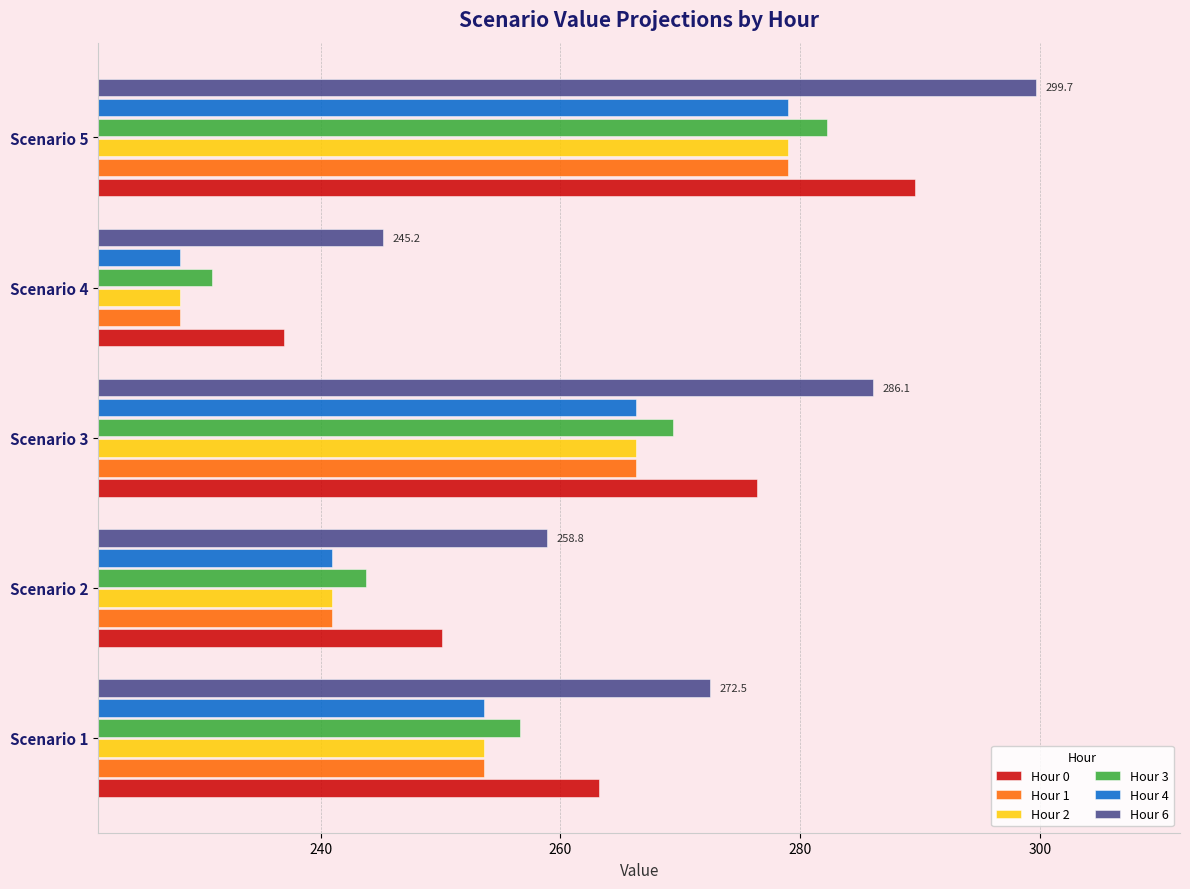

What is the greatest value displayed?

299.7